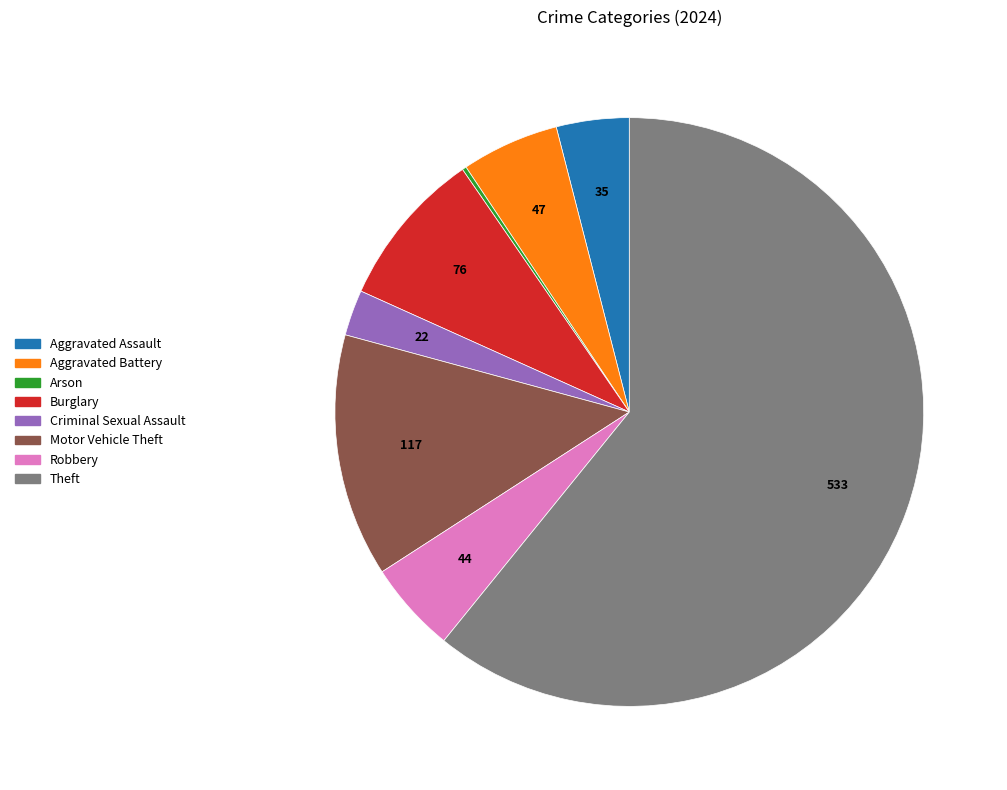

Between Aggravated Battery and Aggravated Assault, which is larger?

Aggravated Battery